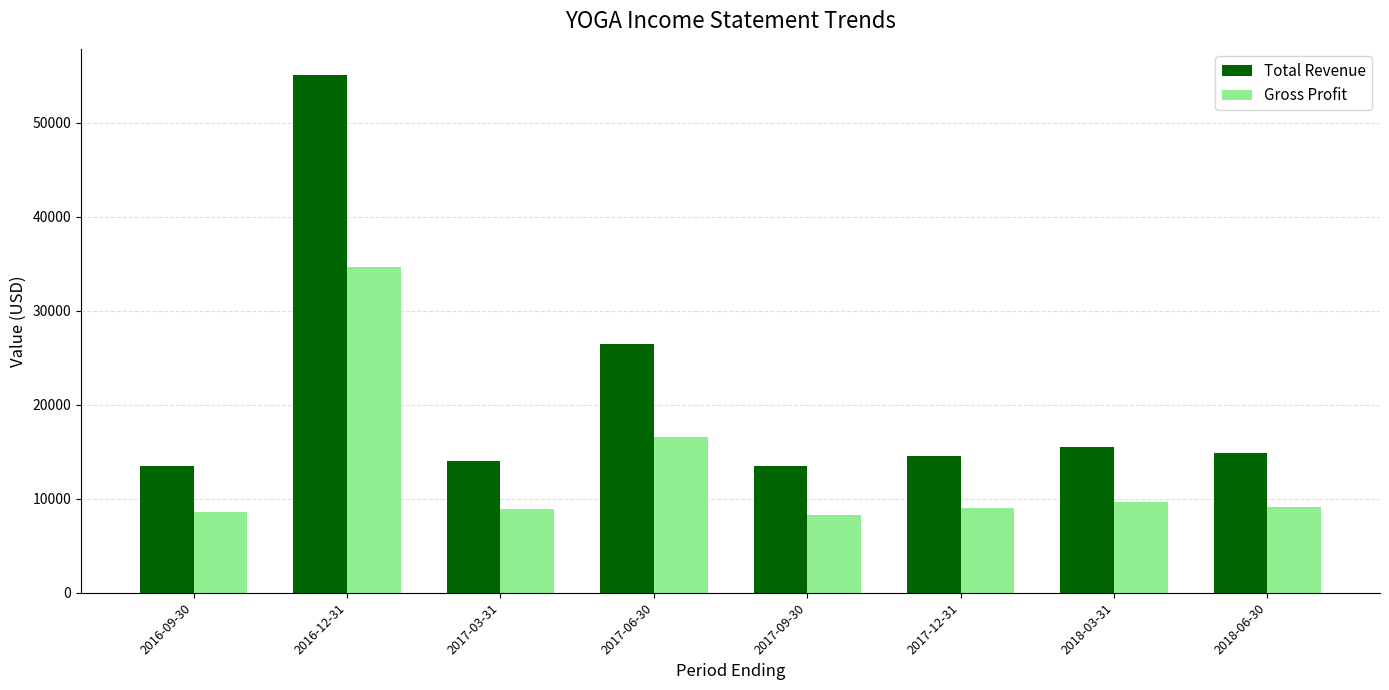

How many groups of bars are there?

8